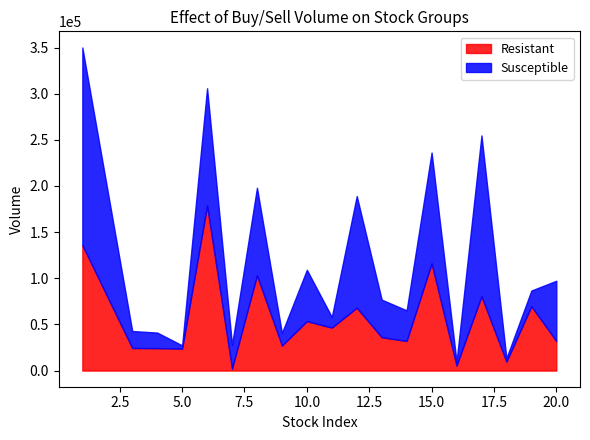

What is the difference between the highest and lowest values at 18?

5647